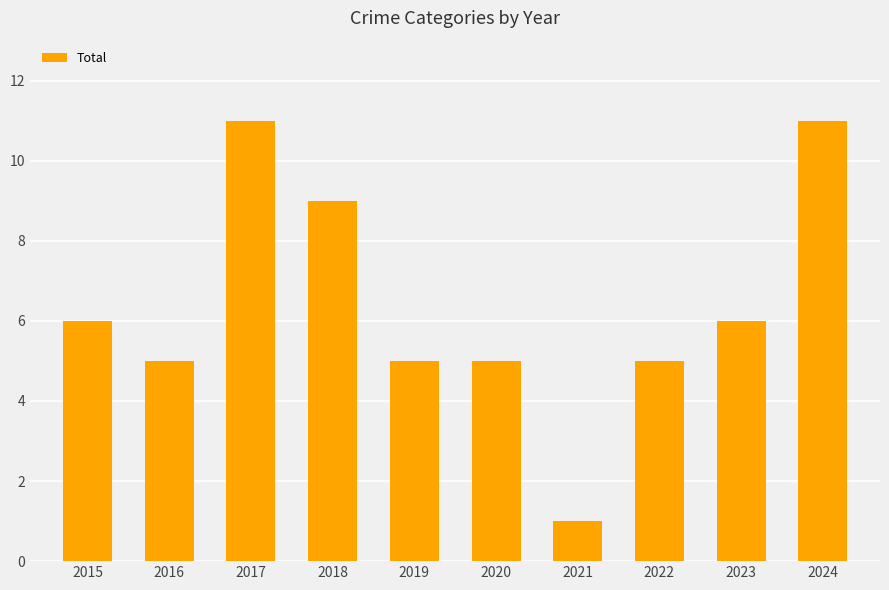

Reading left to right, list all the values displayed in this chart.

2015=6	2016=5	2017=11	2018=9	2019=5	2020=5	2021=1	2022=5	2023=6	2024=11